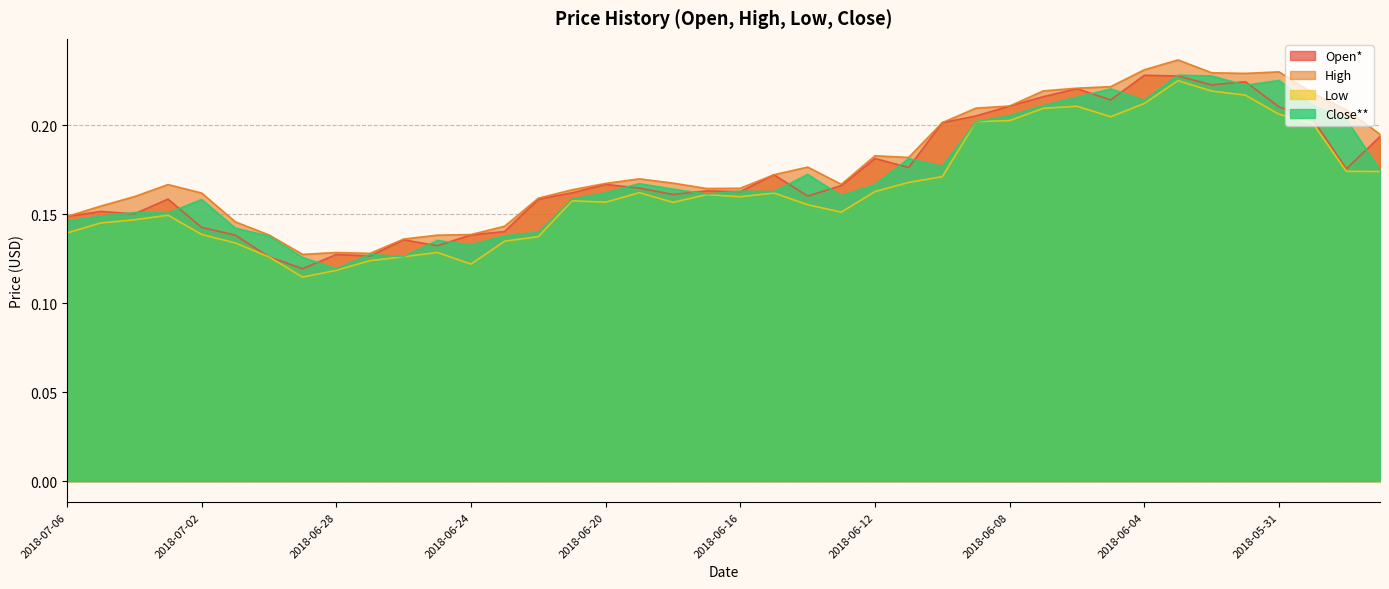

Reading right to left, list all the values displayed in this chart.

Open*: 2018-05-28=0.2	2018-05-29=0.2	2018-05-30=0.2	2018-05-31=0.2	2018-06-01=0.2	2018-06-02=0.2	2018-06-03=0.2	2018-06-04=0.2	2018-06-05=0.2	2018-06-06=0.2	2018-06-07=0.2	2018-06-08=0.2	2018-06-09=0.2	2018-06-10=0.2	2018-06-11=0.2	2018-06-12=0.2	2018-06-13=0.2	2018-06-14=0.2	2018-06-15=0.2	2018-06-16=0.2	2018-06-17=0.2	2018-06-18=0.2	2018-06-19=0.2	2018-06-20=0.2	2018-06-21=0.2	2018-06-22=0.2	2018-06-23=0.1	2018-06-24=0.1	2018-06-25=0.1	2018-06-26=0.1	2018-06-27=0.1	2018-06-28=0.1	2018-06-29=0.1	2018-06-30=0.1	2018-07-01=0.1	2018-07-02=0.1	2018-07-03=0.2	2018-07-04=0.2	2018-07-05=0.2	2018-07-06=0.1
High: 2018-05-28=0.2	2018-05-29=0.2	2018-05-30=0.2	2018-05-31=0.2	2018-06-01=0.2	2018-06-02=0.2	2018-06-03=0.2	2018-06-04=0.2	2018-06-05=0.2	2018-06-06=0.2	2018-06-07=0.2	2018-06-08=0.2	2018-06-09=0.2	2018-06-10=0.2	2018-06-11=0.2	2018-06-12=0.2	2018-06-13=0.2	2018-06-14=0.2	2018-06-15=0.2	2018-06-16=0.2	2018-06-17=0.2	2018-06-18=0.2	2018-06-19=0.2	2018-06-20=0.2	2018-06-21=0.2	2018-06-22=0.2	2018-06-23=0.1	2018-06-24=0.1	2018-06-25=0.1	2018-06-26=0.1	2018-06-27=0.1	2018-06-28=0.1	2018-06-29=0.1	2018-06-30=0.1	2018-07-01=0.1	2018-07-02=0.2	2018-07-03=0.2	2018-07-04=0.2	2018-07-05=0.2	2018-07-06=0.1
Low: 2018-05-28=0.2	2018-05-29=0.2	2018-05-30=0.2	2018-05-31=0.2	2018-06-01=0.2	2018-06-02=0.2	2018-06-03=0.2	2018-06-04=0.2	2018-06-05=0.2	2018-06-06=0.2	2018-06-07=0.2	2018-06-08=0.2	2018-06-09=0.2	2018-06-10=0.2	2018-06-11=0.2	2018-06-12=0.2	2018-06-13=0.2	2018-06-14=0.2	2018-06-15=0.2	2018-06-16=0.2	2018-06-17=0.2	2018-06-18=0.2	2018-06-19=0.2	2018-06-20=0.2	2018-06-21=0.2	2018-06-22=0.1	2018-06-23=0.1	2018-06-24=0.1	2018-06-25=0.1	2018-06-26=0.1	2018-06-27=0.1	2018-06-28=0.1	2018-06-29=0.1	2018-06-30=0.1	2018-07-01=0.1	2018-07-02=0.1	2018-07-03=0.1	2018-07-04=0.1	2018-07-05=0.1	2018-07-06=0.1
Close**: 2018-05-28=0.2	2018-05-29=0.2	2018-05-30=0.2	2018-05-31=0.2	2018-06-01=0.2	2018-06-02=0.2	2018-06-03=0.2	2018-06-04=0.2	2018-06-05=0.2	2018-06-06=0.2	2018-06-07=0.2	2018-06-08=0.2	2018-06-09=0.2	2018-06-10=0.2	2018-06-11=0.2	2018-06-12=0.2	2018-06-13=0.2	2018-06-14=0.2	2018-06-15=0.2	2018-06-16=0.2	2018-06-17=0.2	2018-06-18=0.2	2018-06-19=0.2	2018-06-20=0.2	2018-06-21=0.2	2018-06-22=0.1	2018-06-23=0.1	2018-06-24=0.1	2018-06-25=0.1	2018-06-26=0.1	2018-06-27=0.1	2018-06-28=0.1	2018-06-29=0.1	2018-06-30=0.1	2018-07-01=0.1	2018-07-02=0.2	2018-07-03=0.2	2018-07-04=0.2	2018-07-05=0.1	2018-07-06=0.1